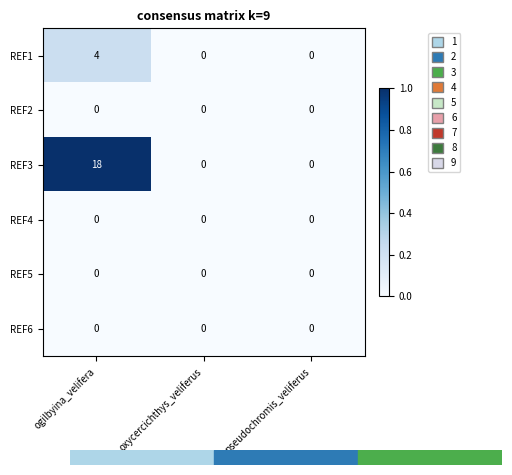

Which series has the largest range (max minus min)?

REF3